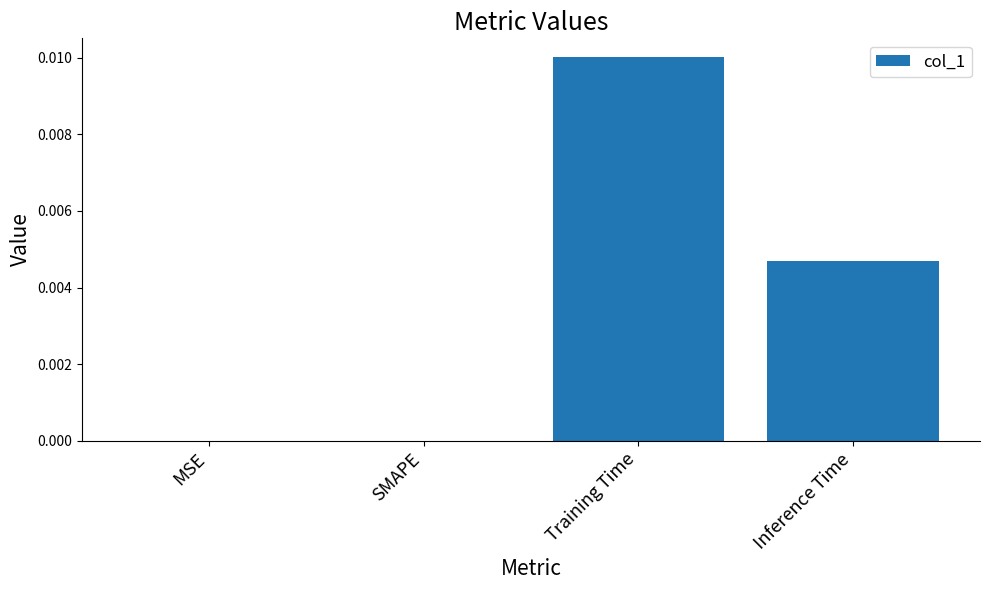

Between Inference Time and SMAPE, which is larger?

Inference Time